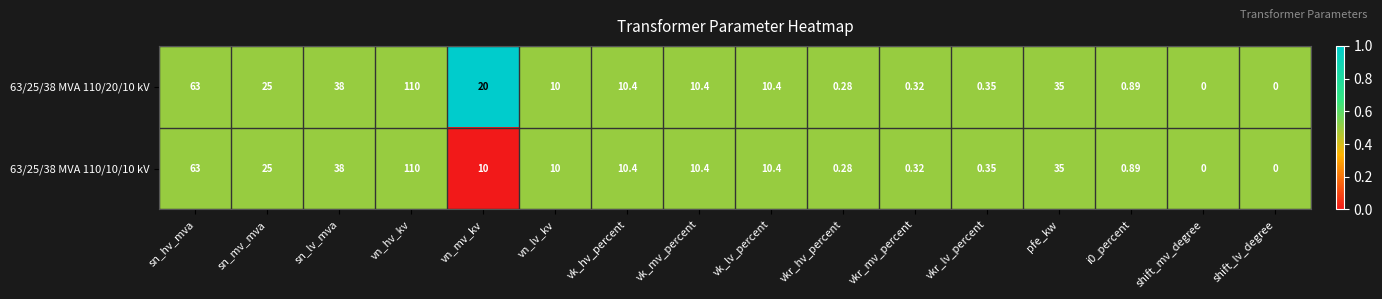

At which label does 63/25/38 MVA 110/10/10 kV first exceed 10?

sn_hv_mva